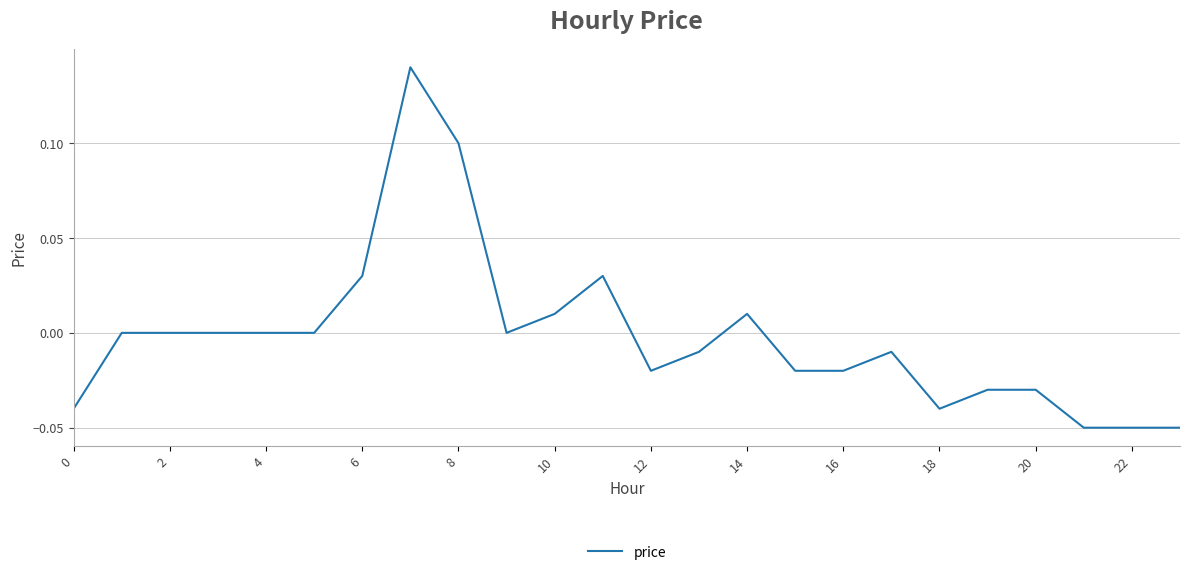

Does the chart display data point markers on the line(s)?

No